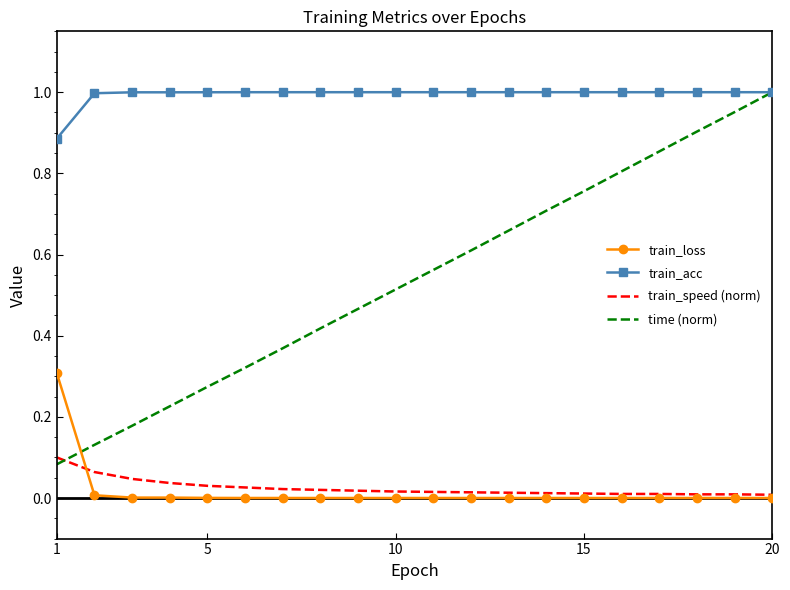

Which series has the widest spread of values?

time (norm)